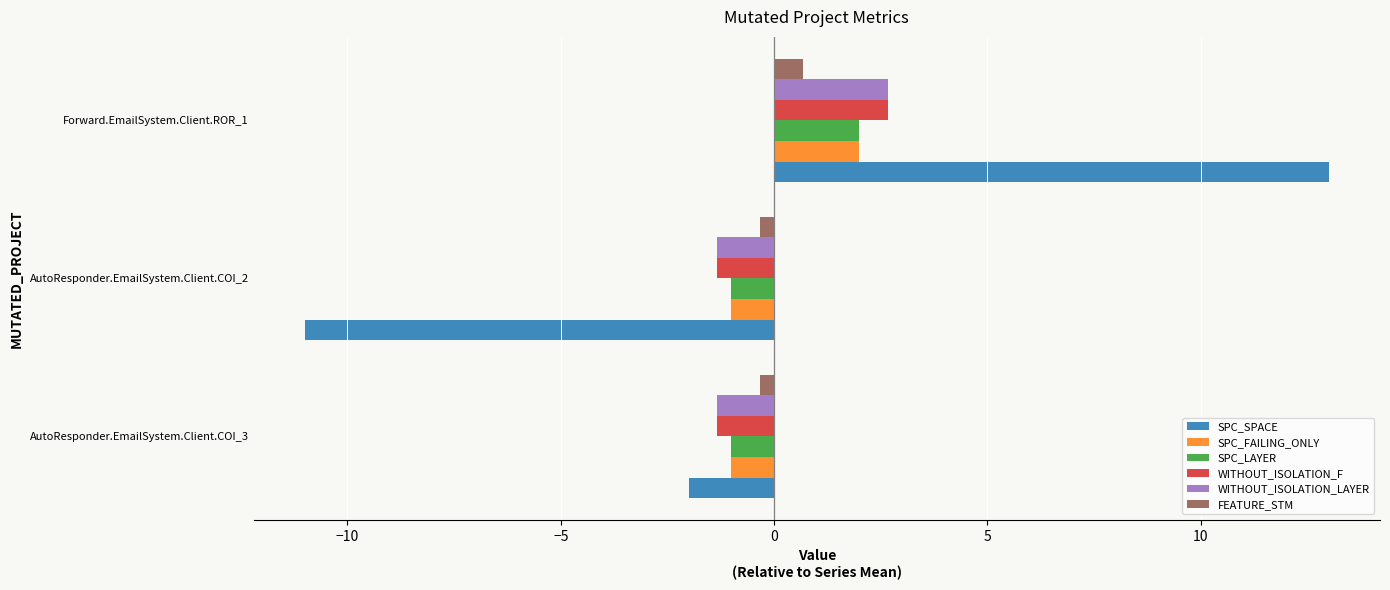

What is the difference between the maximum and minimum values in the WITHOUT_ISOLATION_F series?

4.0